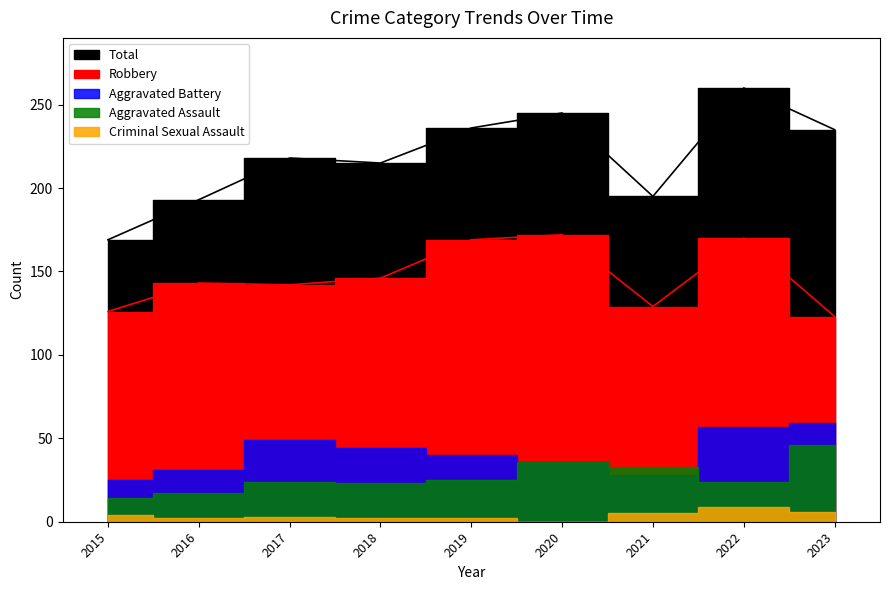

At which category is the sum across all series the highest?

2022